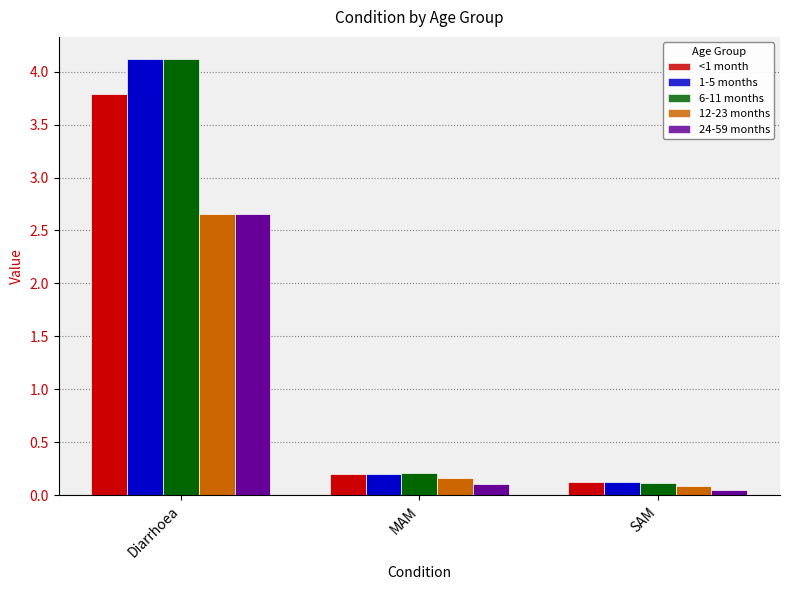

List the labels in order of 6-11 months value, smallest first.

SAM, MAM, Diarrhoea